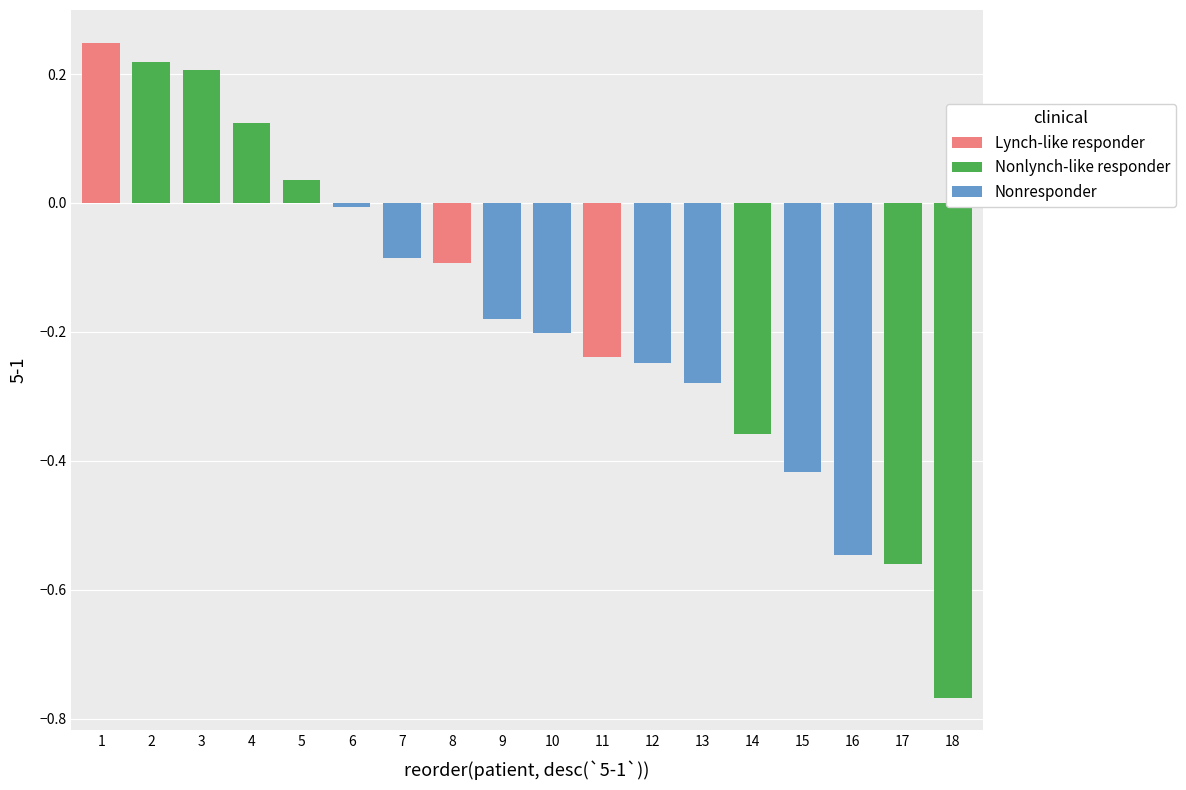

The Lynch-like responder series shows -0.1 at 8. True or false?

True